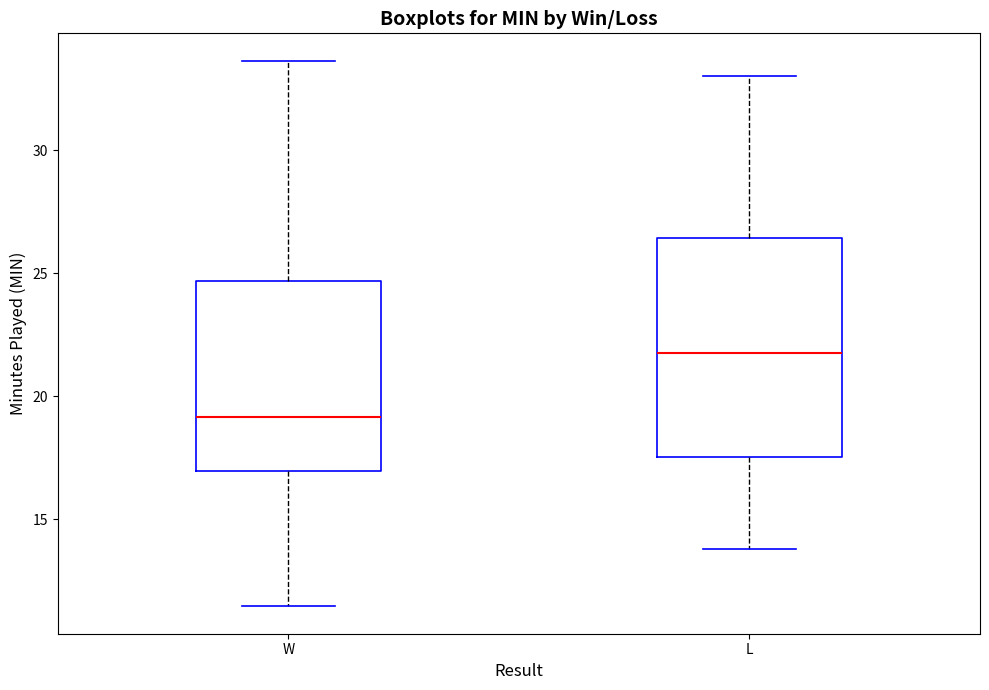

Which box's median line is the highest?

L